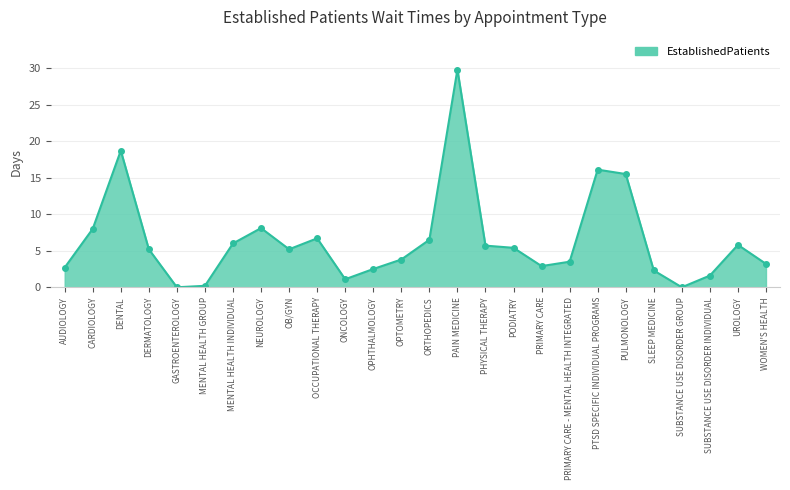

The chart shows a value of 15.5 at PULMONOLOGY. True or false?

True